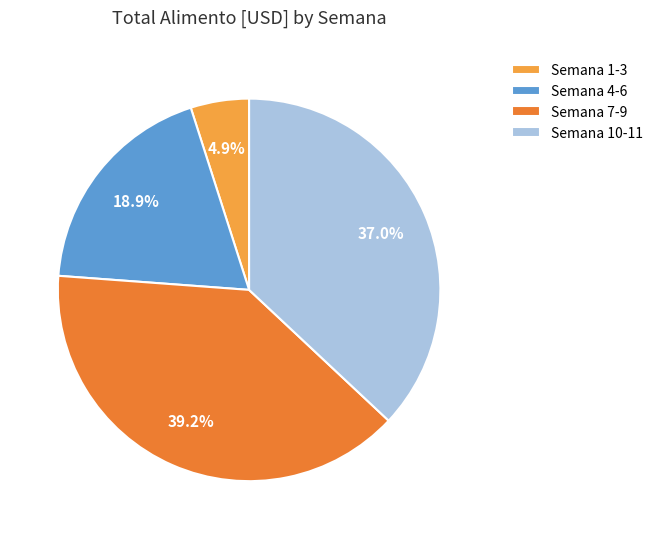

Does Semana 10-11 account for over 50% of the chart?

No